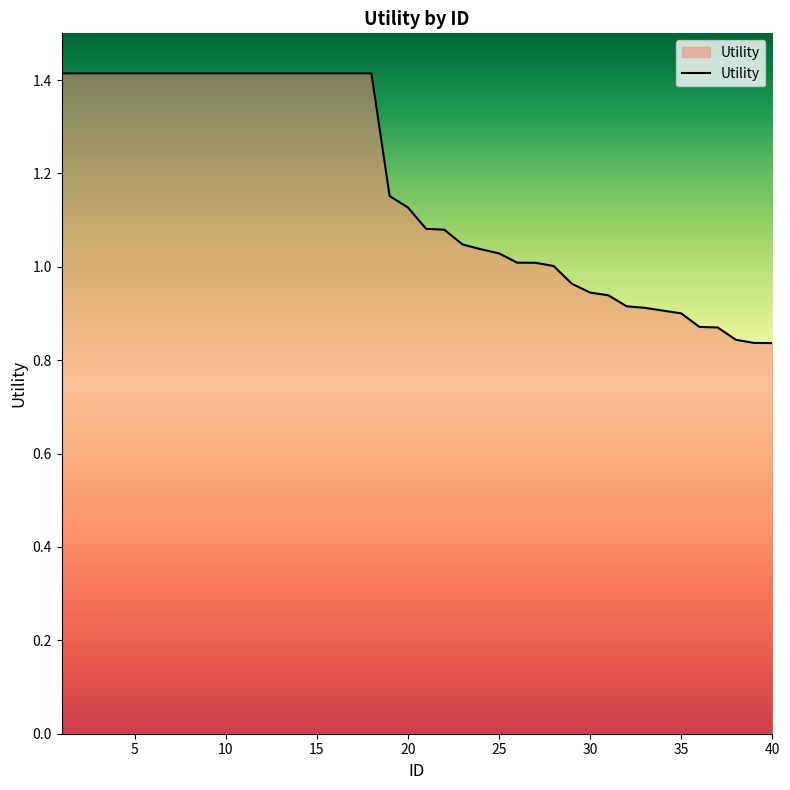

What is the greatest value displayed?

1.4